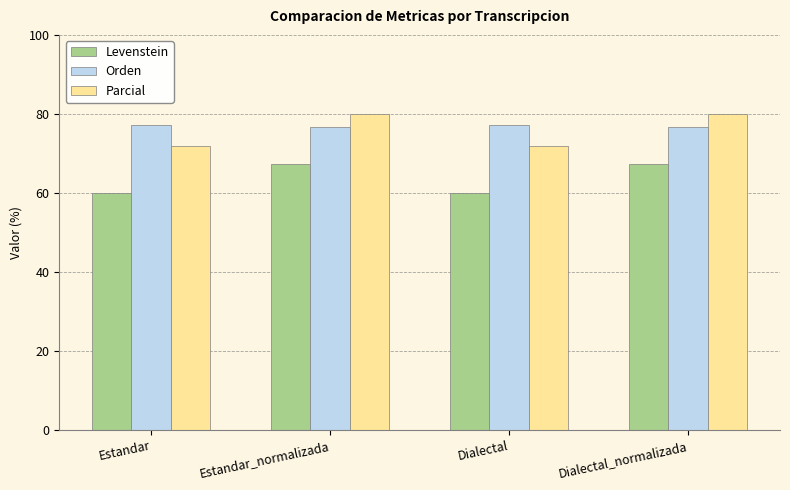

At how many categories does at least one series exceed 69?

4